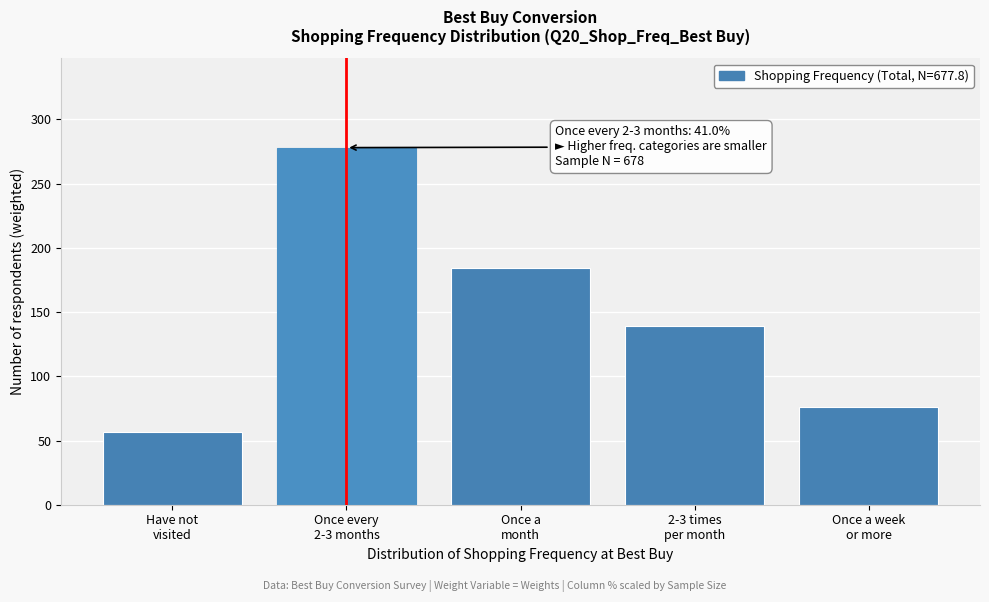

Reading right to left, what are all the values shown in this chart?

76.4	139.0	184.4	278.1	56.5